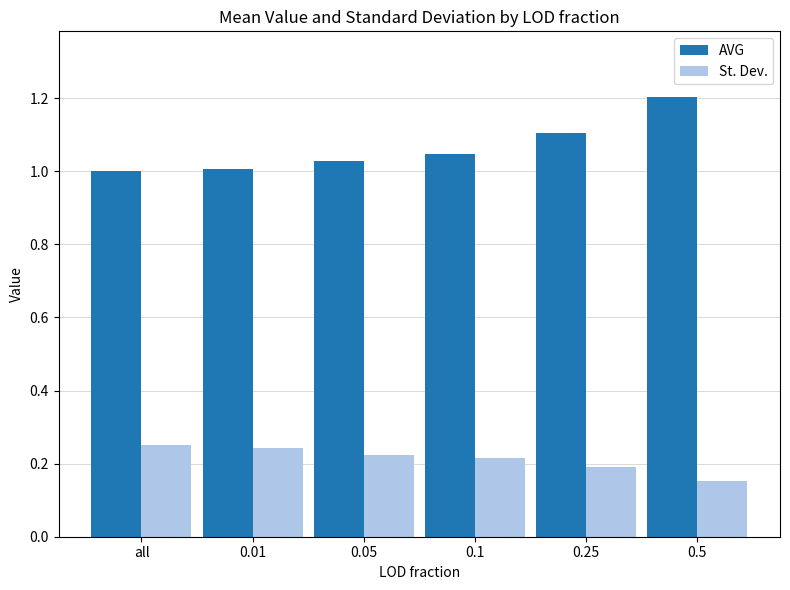

Which series has the largest total across all categories?

AVG